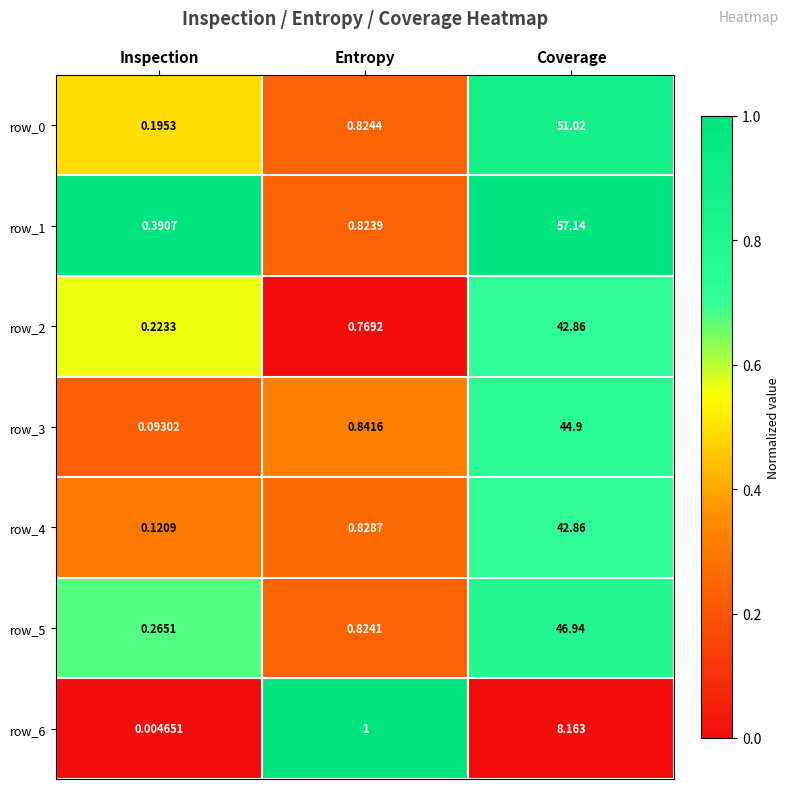

What is the sum of all row_0 values?

52.0